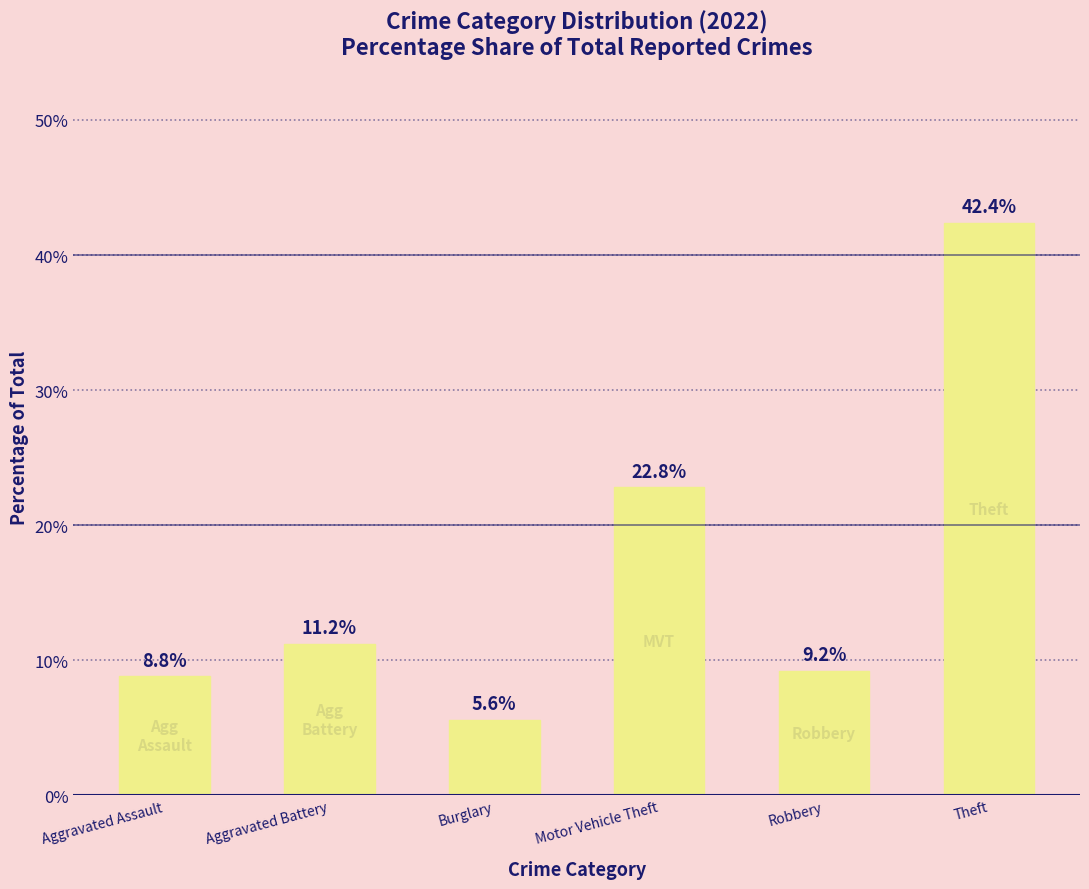

What position from the left is Burglary?

3